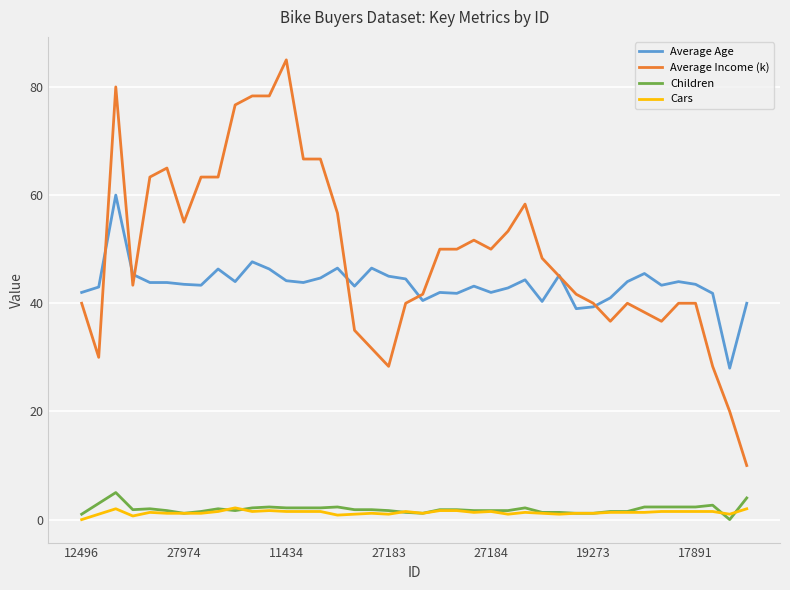

How many values in Children are above zero?

39